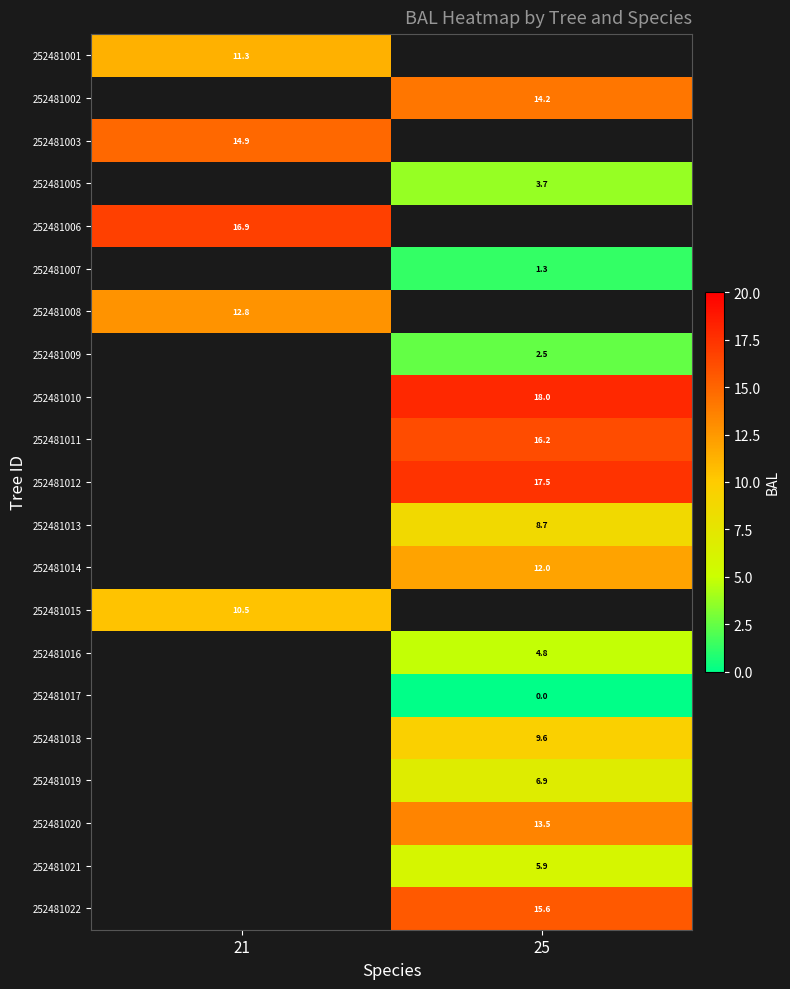

How many positive values does the 252481007 series have?

1